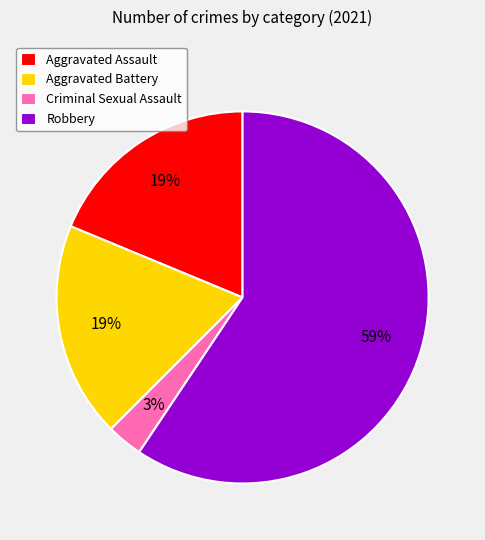

True or false: Robbery accounts for 59% of the total.

True